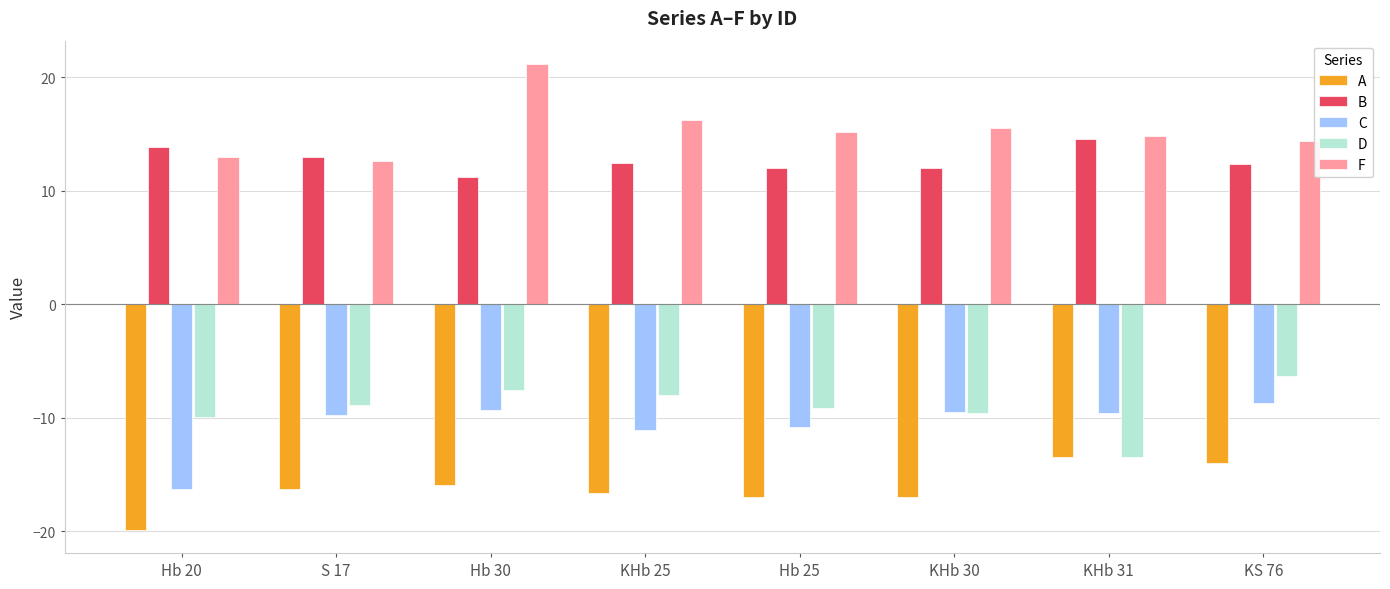

What is the total value across all series at Hb 30?

-0.5